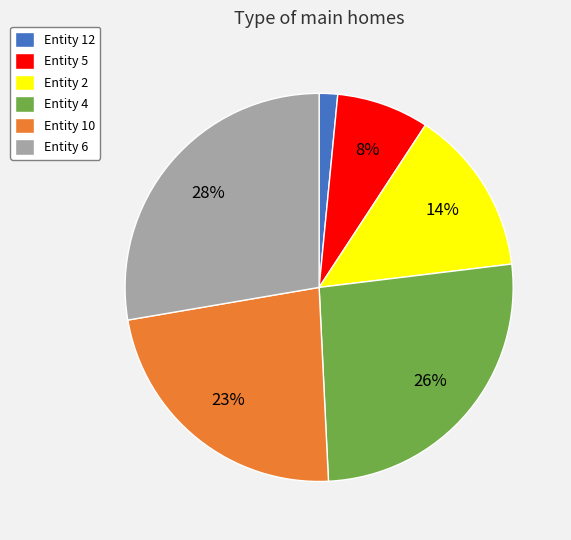

Is there any slice that represents more than half of the pie?

No